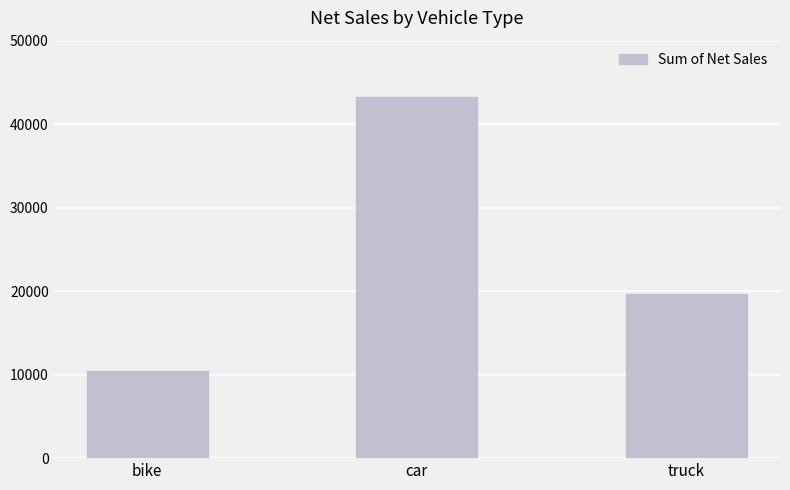

Rank the categories by value from lowest to highest.

bike, truck, car